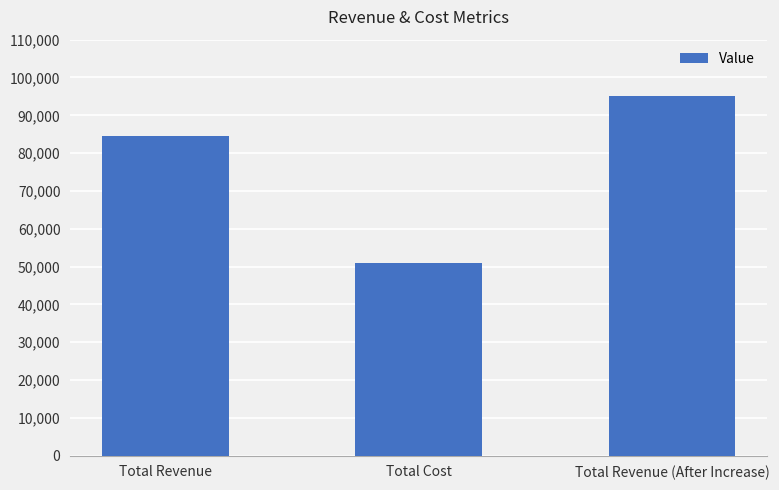

Are the bars horizontal?

No